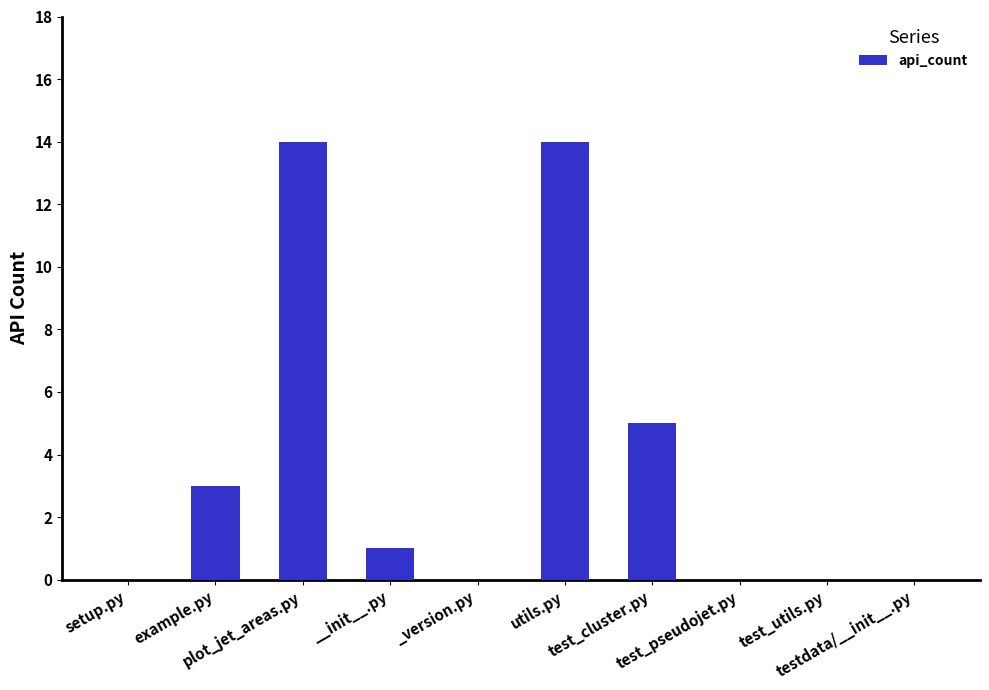

How many categories are shown in the chart?

10